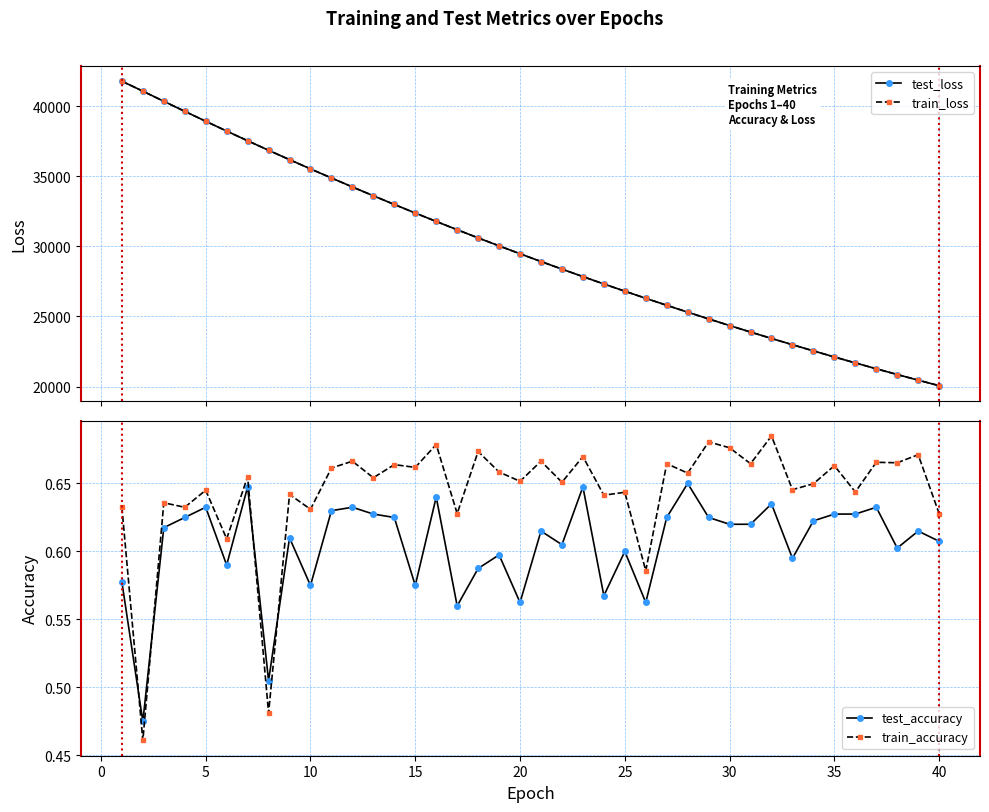

What is the highest value of the test_loss series?

41779.5